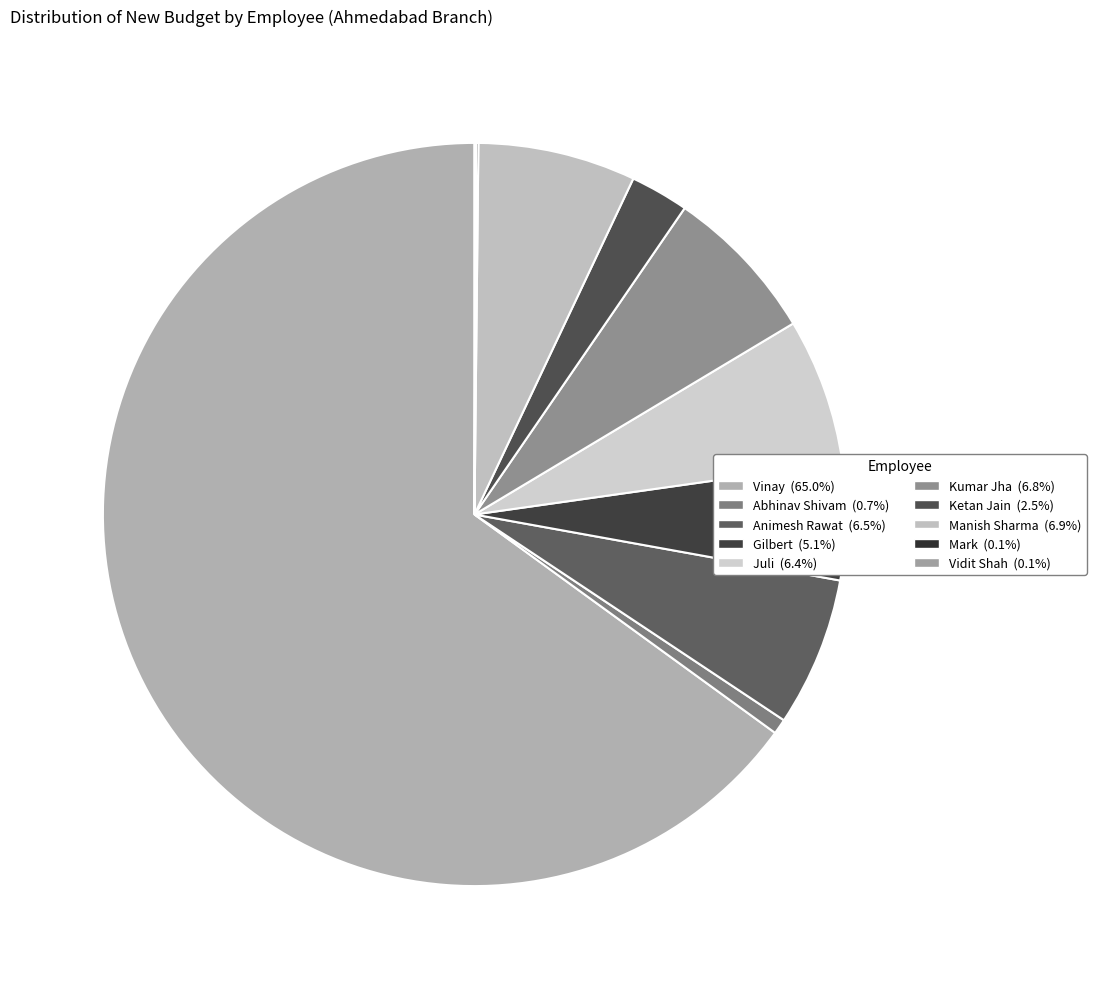

Is Vinay the majority of the pie?

Yes